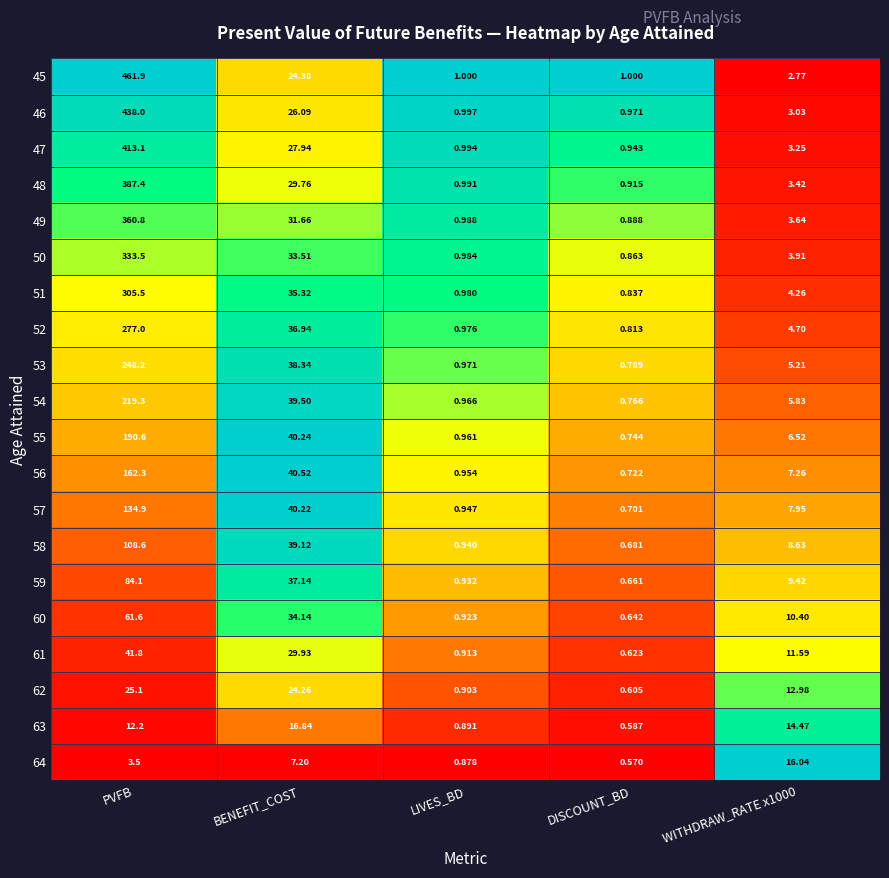

What is the difference between the highest and lowest values at BENEFIT_COST?

33.3